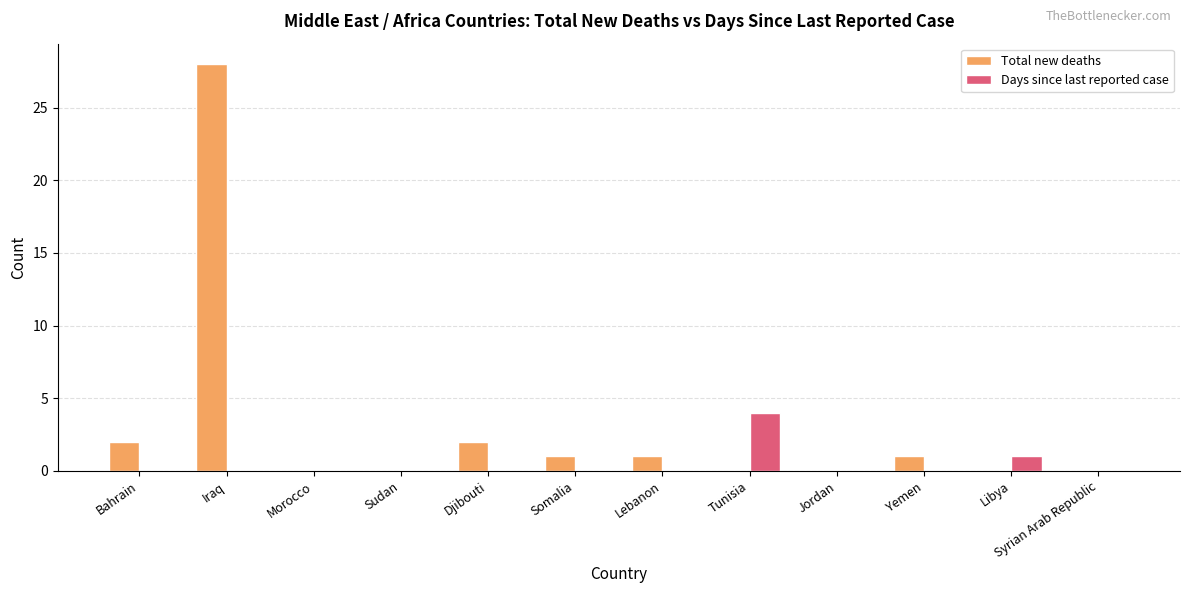

What are all the series names shown in the legend?

Total new deaths, Days since last reported case